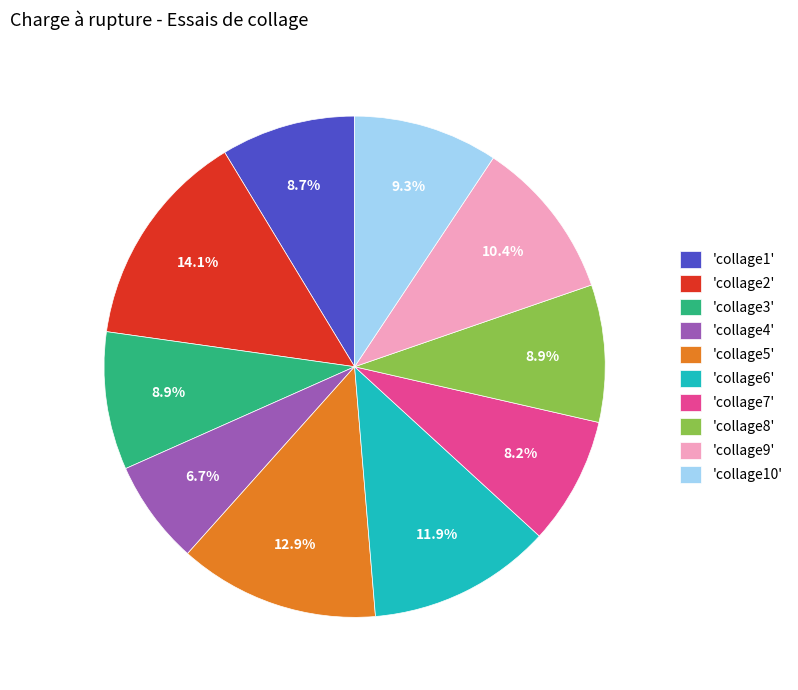

Is there any slice that represents more than half of the pie?

No